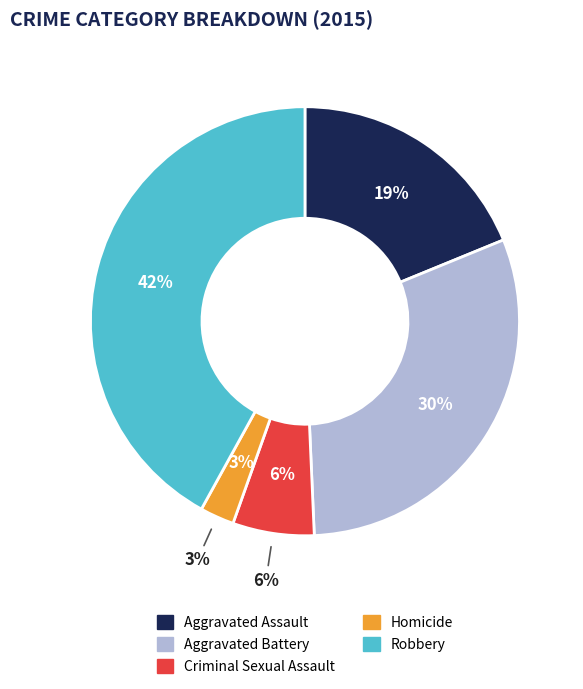

True or false: Criminal Sexual Assault accounts for 20% of the total.

False